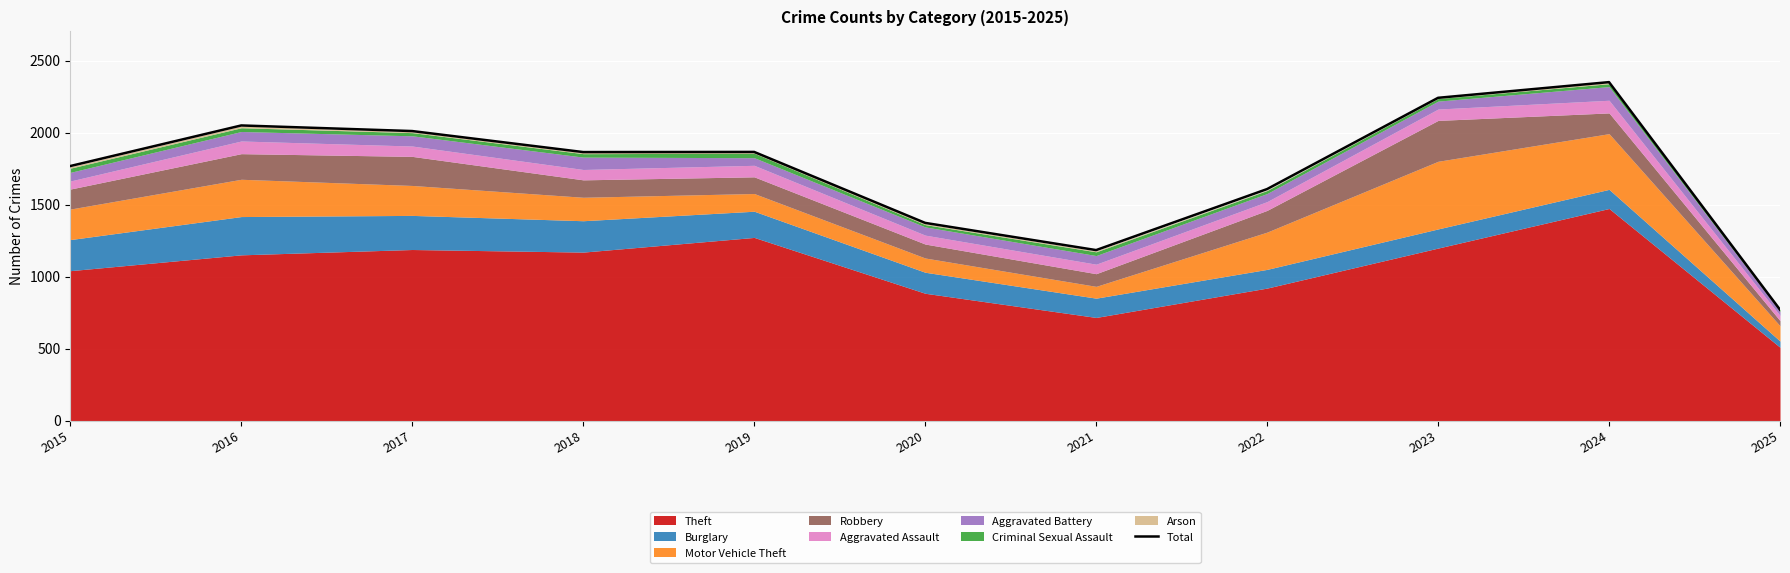

Reading left to right, list all the values displayed in this chart.

2015=1768	2016=2050	2017=2011	2018=1865	2019=1866	2020=1373	2021=1184	2022=1608	2023=2242	2024=2351	2025=770